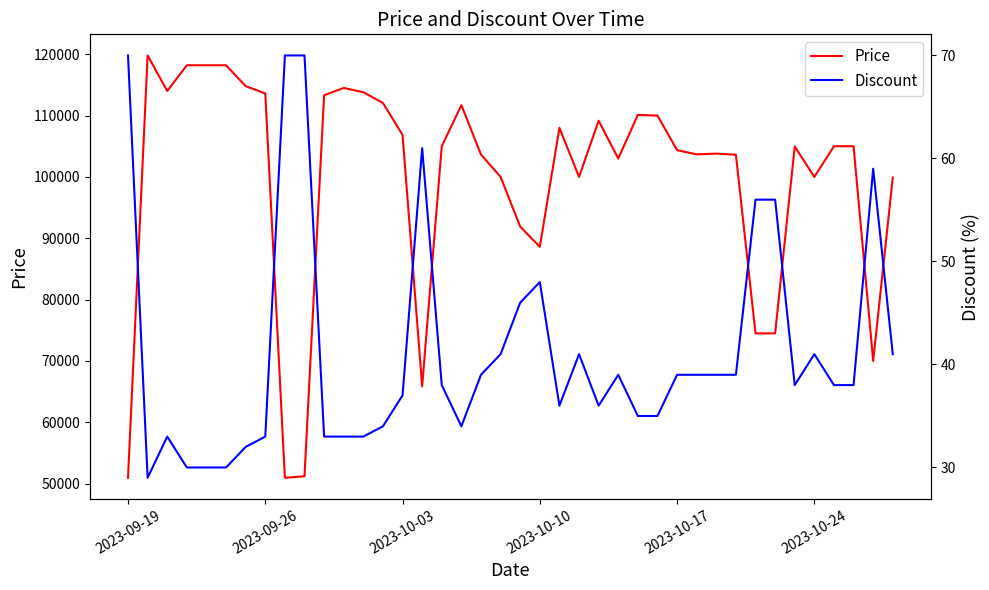

How many data points in Price are less than 105000?

20